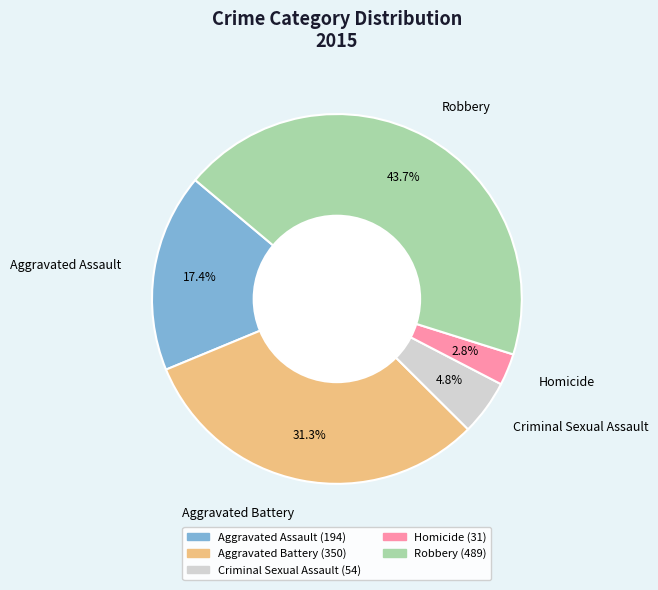

Between Homicide and Criminal Sexual Assault, which is larger?

Criminal Sexual Assault